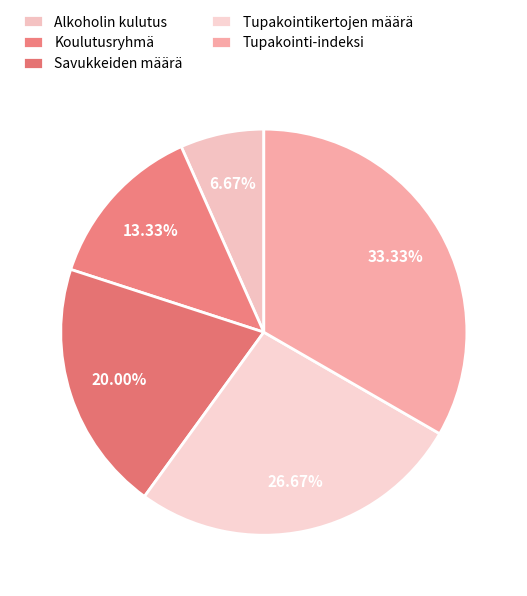

What is the smallest slice in the pie chart?

Alkoholin kulutus